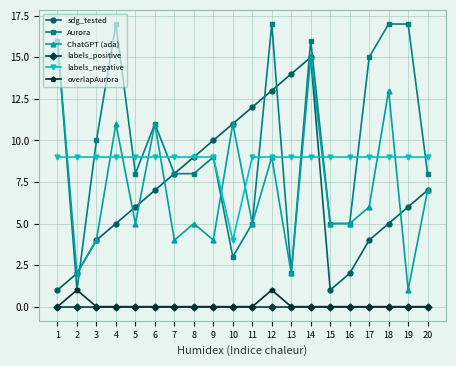

Reading right to left, transcribe all the data shown in this chart.

sdg_tested: 20=7	19=6	18=5	17=4	16=2	15=1	14=15	13=14	12=13	11=12	10=11	9=10	8=9	7=8	6=7	5=6	4=5	3=4	2=2	1=1
Aurora: 20=8	19=17	18=17	17=15	16=5	15=5	14=16	13=2	12=17	11=5	10=3	9=9	8=8	7=8	6=11	5=8	4=17	3=10	2=1	1=16
ChatGPT (ada): 20=7	19=1	18=13	17=6	16=5	15=5	14=15	13=2	12=9	11=5	10=11	9=4	8=5	7=4	6=11	5=5	4=11	3=4	2=2	1=16
labels_positive: 20=0	19=0	18=0	17=0	16=0	15=0	14=0	13=0	12=0	11=0	10=0	9=0	8=0	7=0	6=0	5=0	4=0	3=0	2=0	1=0
labels_negative: 20=9	19=9	18=9	17=9	16=9	15=9	14=9	13=9	12=9	11=9	10=4	9=9	8=9	7=9	6=9	5=9	4=9	3=9	2=9	1=9
overlapAurora: 20=0	19=0	18=0	17=0	16=0	15=0	14=0	13=0	12=1	11=0	10=0	9=0	8=0	7=0	6=0	5=0	4=0	3=0	2=1	1=0